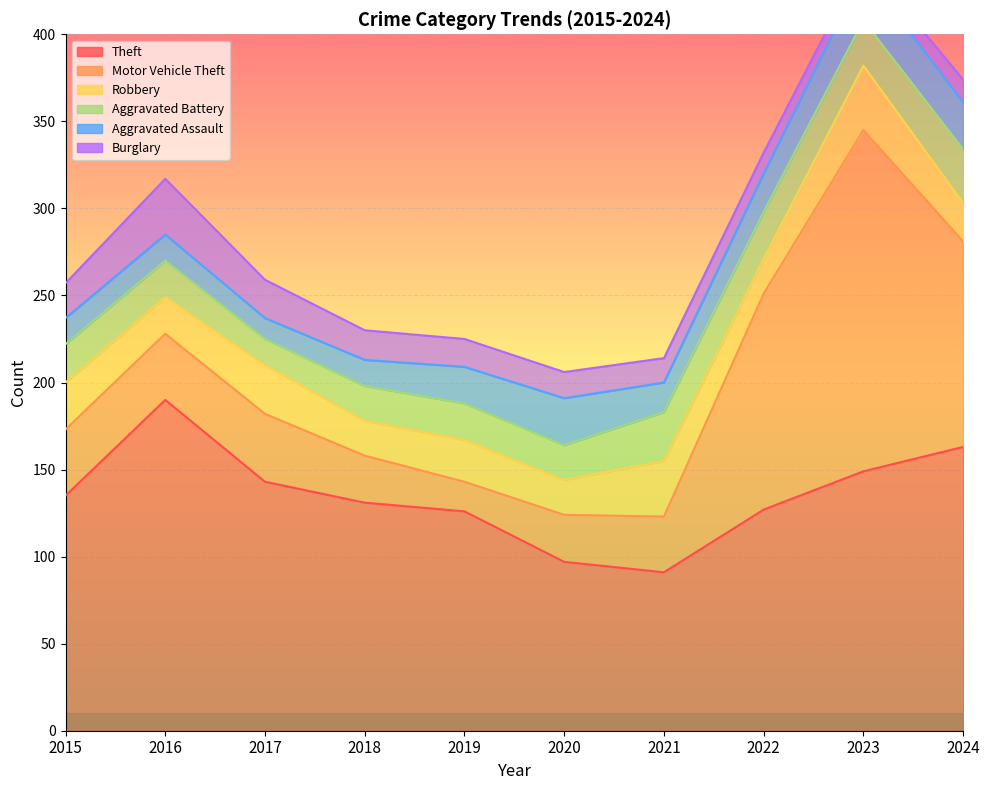

List the series in order of their peak value, highest first.

Motor Vehicle Theft, Theft, Robbery, Burglary, Aggravated Battery, Aggravated Assault